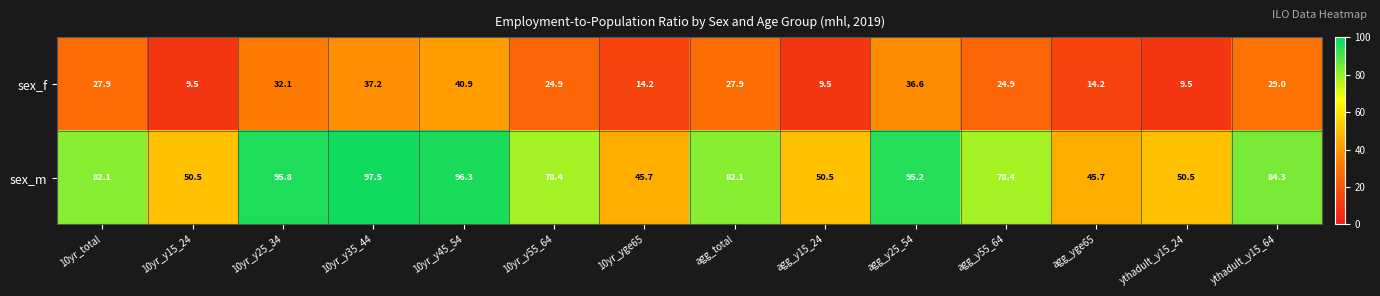

Reading left to right, what are all the values shown in this chart?

sex_f: 27.9	9.5	32.1	37.2	40.9	24.9	14.2	27.9	9.5	36.6	24.9	14.2	9.5	29.0
sex_m: 82.1	50.5	95.8	97.5	96.3	78.4	45.7	82.1	50.5	95.2	78.4	45.7	50.5	84.3